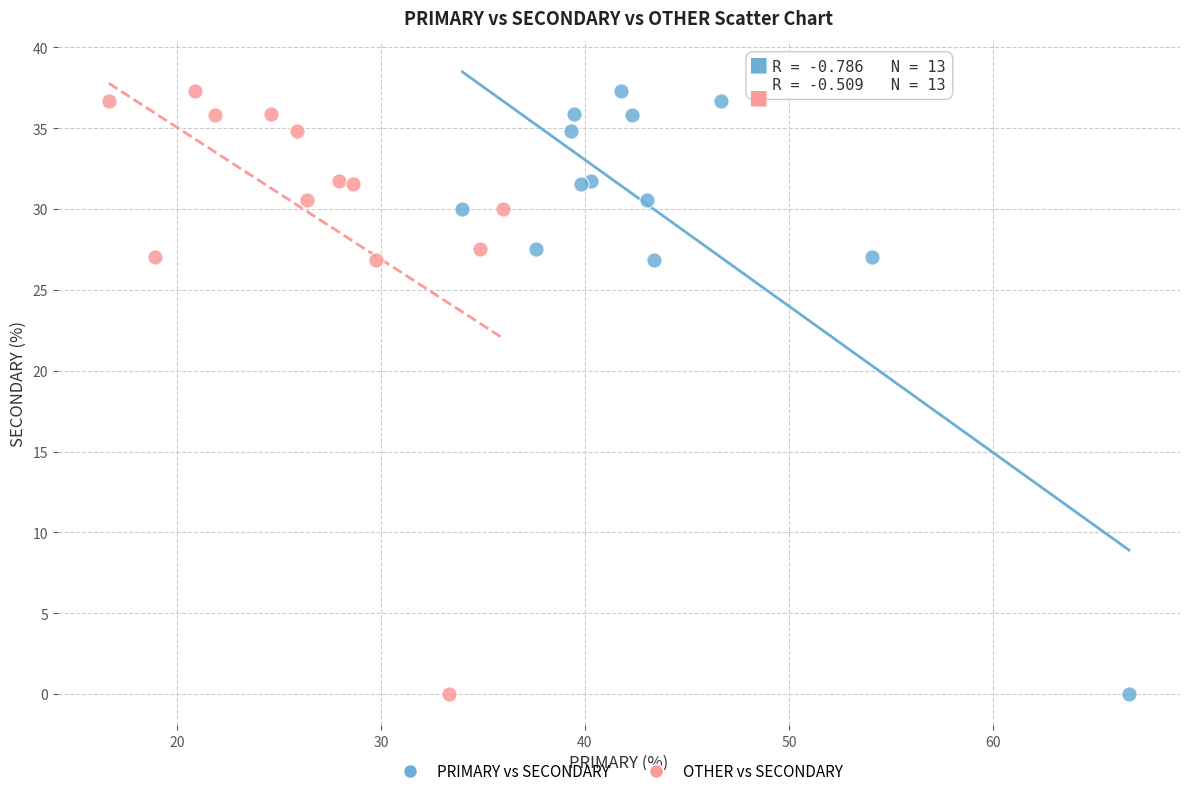

What are all the series names shown in the legend?

PRIMARY vs SECONDARY, OTHER vs SECONDARY